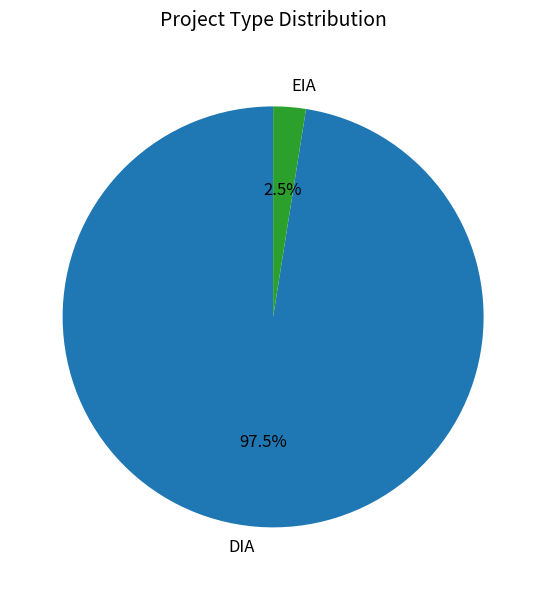

Which category has the smallest portion of the pie?

EIA